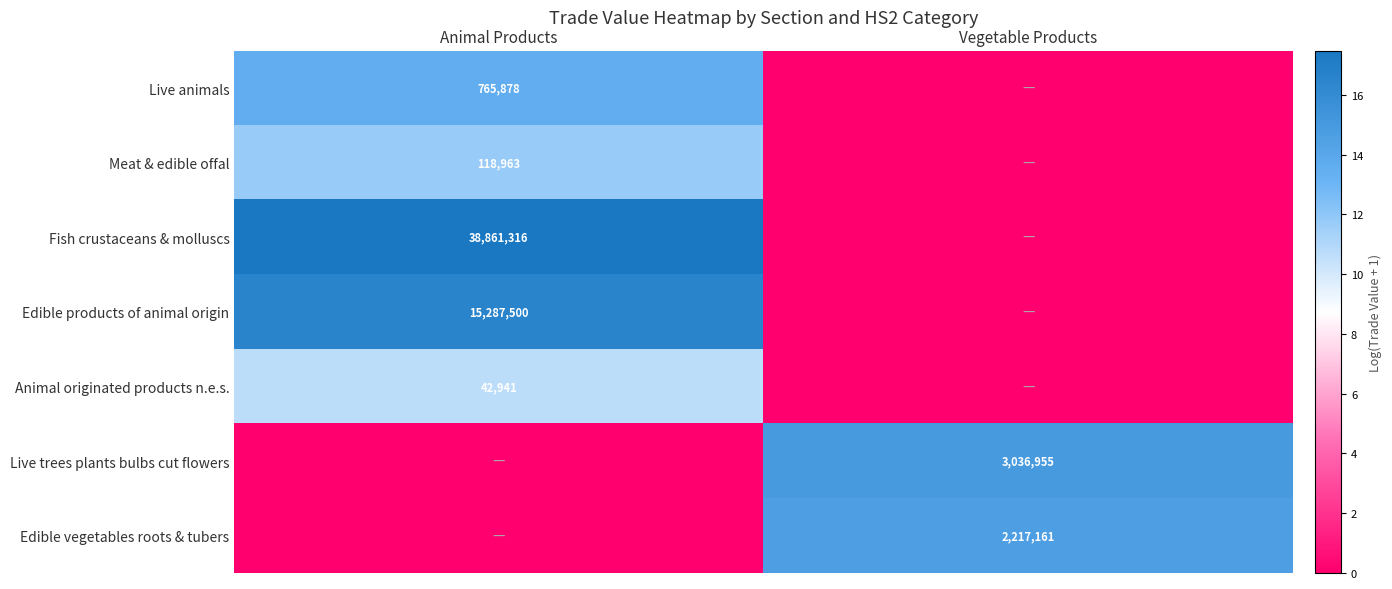

Which category has the highest value across all series?

Animal Products